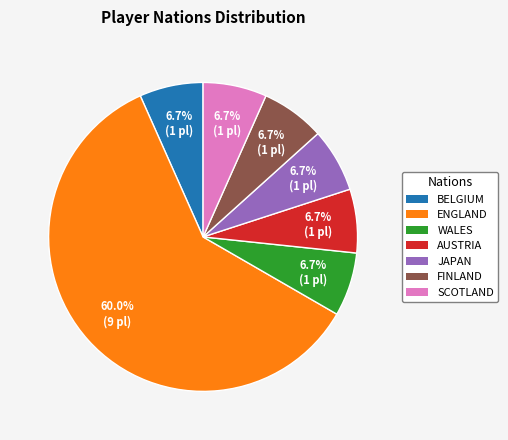

Approximately how many times larger is the value at FINLAND compared to BELGIUM?

1.0